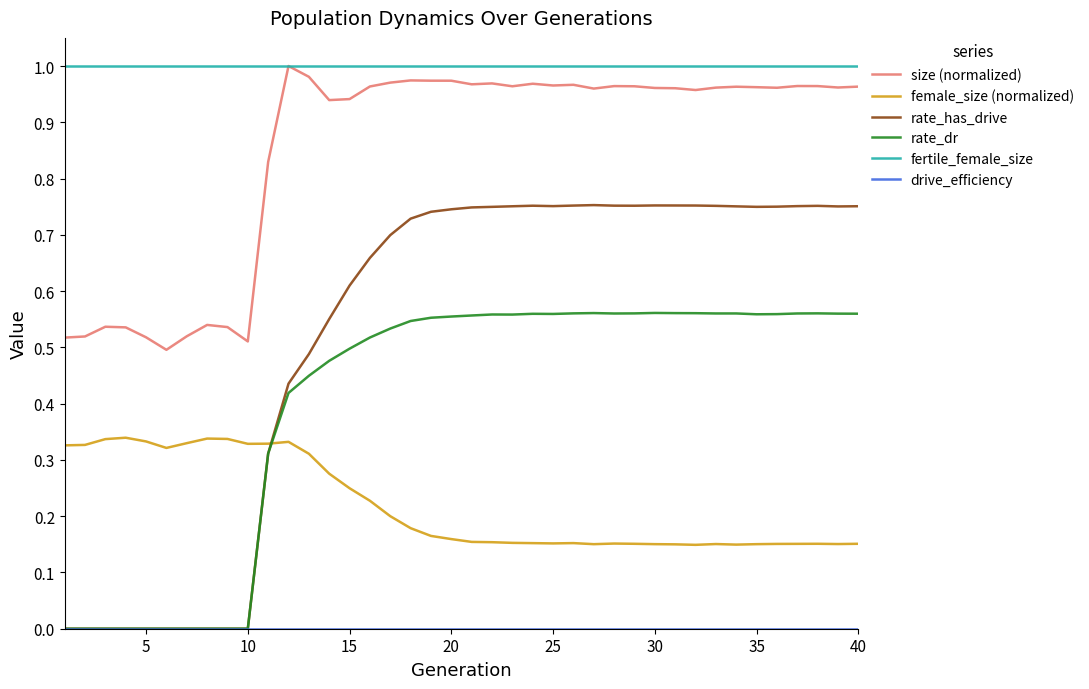

True or false: female_size (normalized) and rate_dr intersect in this chart.

True